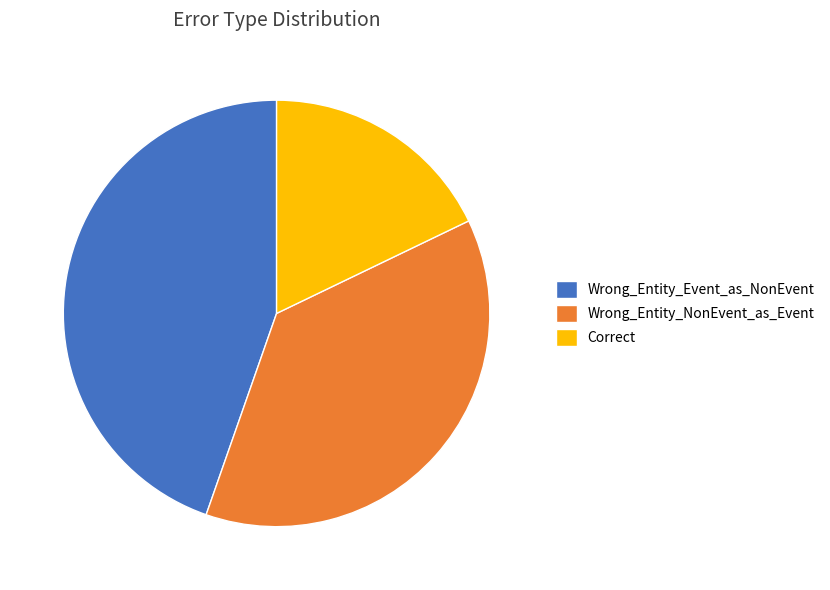

Do Wrong_Entity_NonEvent_as_Event and Wrong_Entity_Event_as_NonEvent together represent more than half of the pie?

Yes